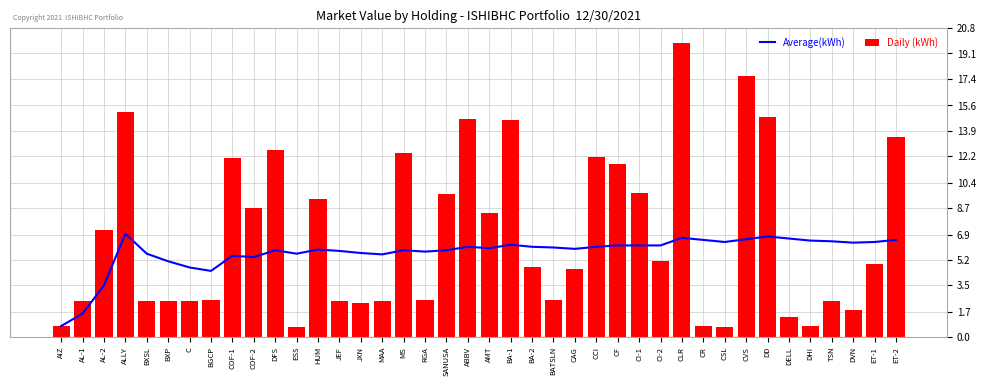

What is the sum of all Average(kWh) values?

4916